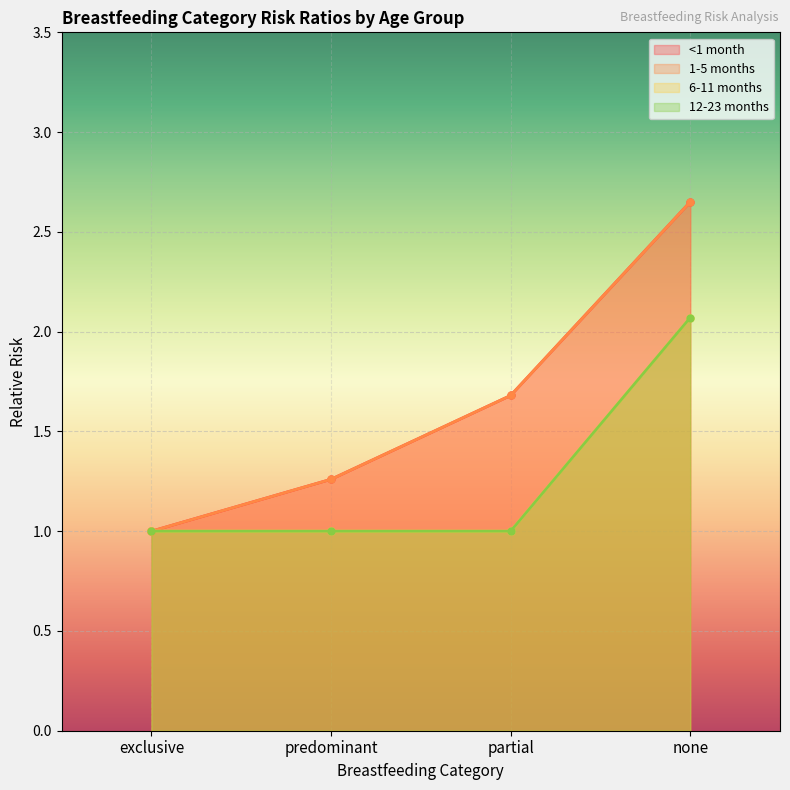

What is the label of the 4th point from the right?

exclusive